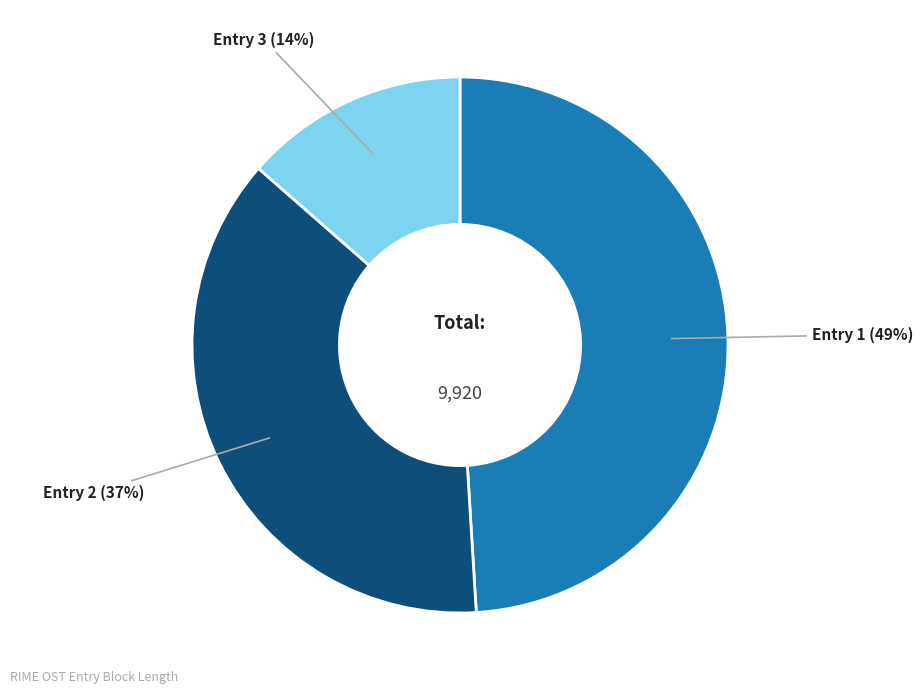

How many slices are in this pie chart?

3